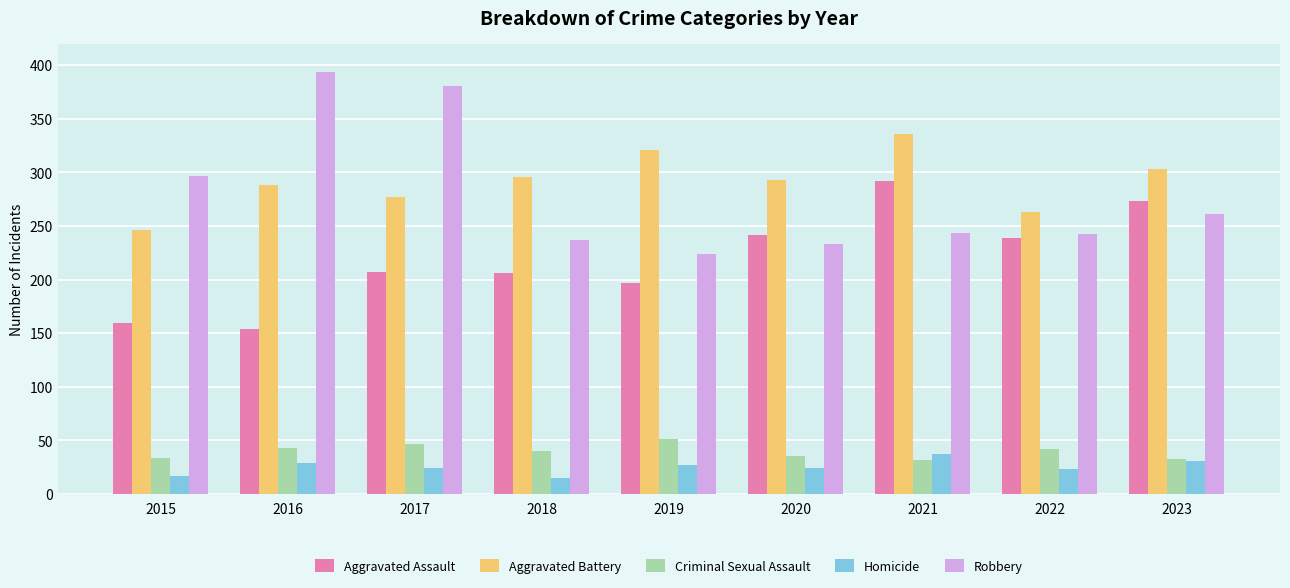

Is it true that Homicide equals 15 at 2018?

True